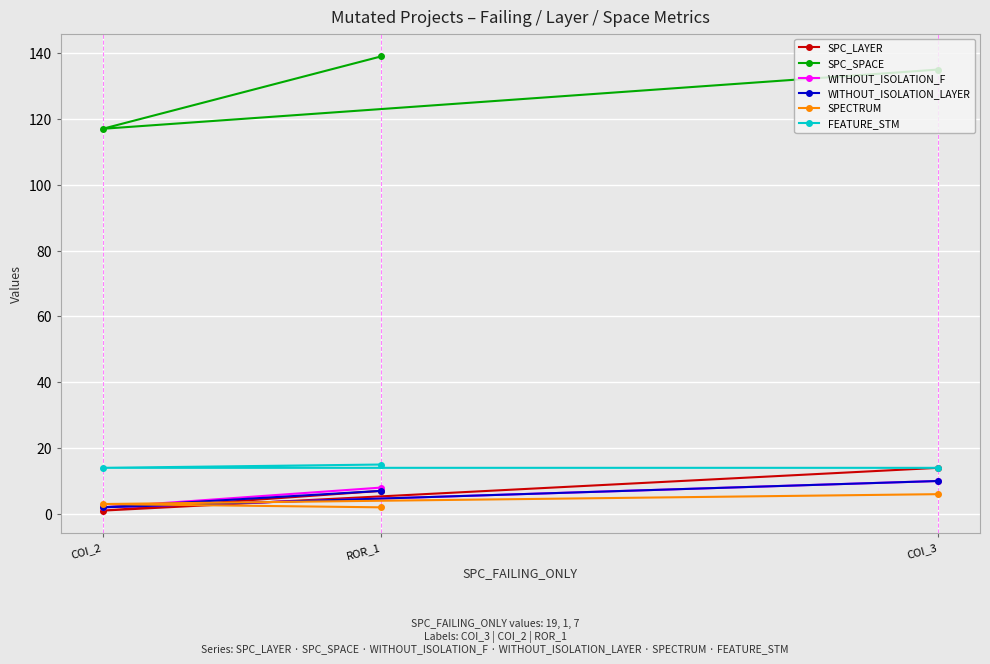

Reading left to right, transcribe all the data shown in this chart.

SPC_LAYER: COI_2=1	ROR_1=7	COI_3=14
SPC_SPACE: COI_2=117	ROR_1=139	COI_3=135
WITHOUT_ISOLATION_F: COI_2=2	ROR_1=8	COI_3=10
WITHOUT_ISOLATION_LAYER: COI_2=2	ROR_1=7	COI_3=10
SPECTRUM: COI_2=3	ROR_1=2	COI_3=6
FEATURE_STM: COI_2=14	ROR_1=15	COI_3=14